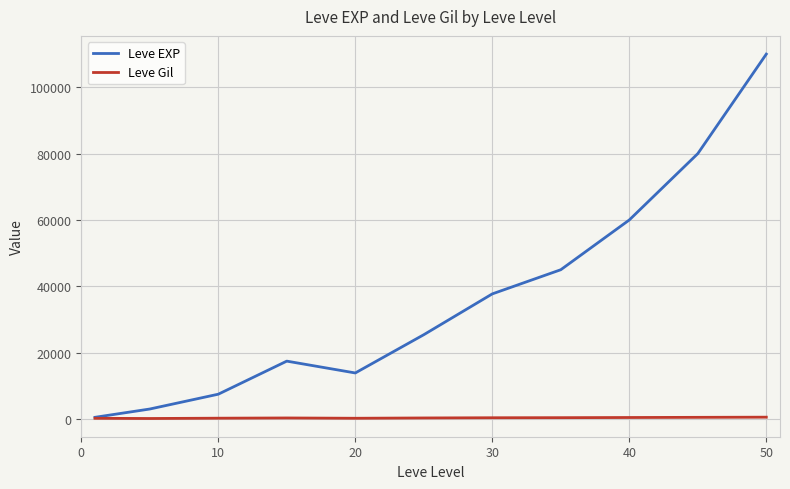

Which series has the largest total across all categories?

Leve EXP